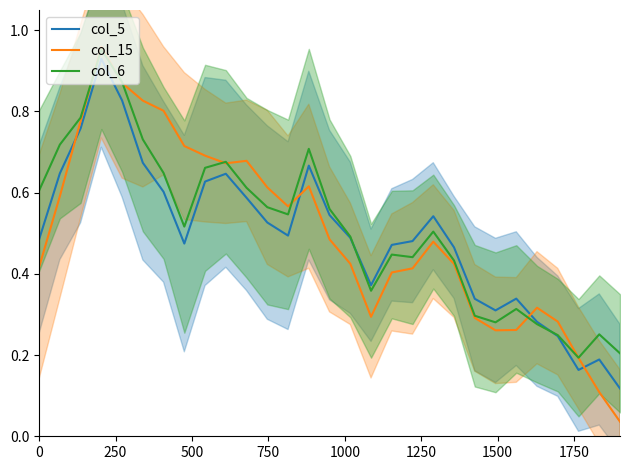

Which series has the largest range (max minus min)?

col_15